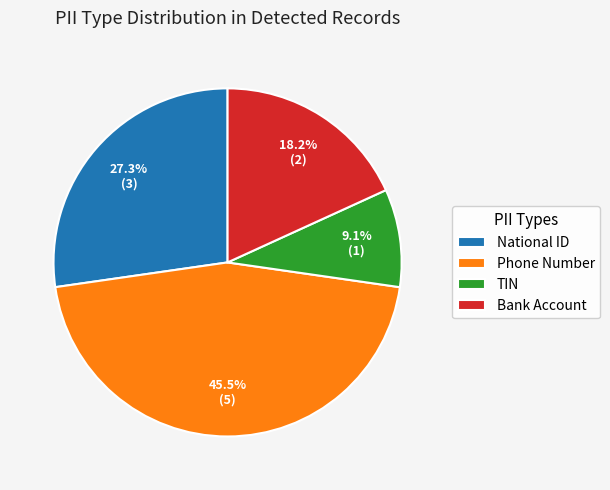

Does Phone Number account for over 50% of the chart?

No